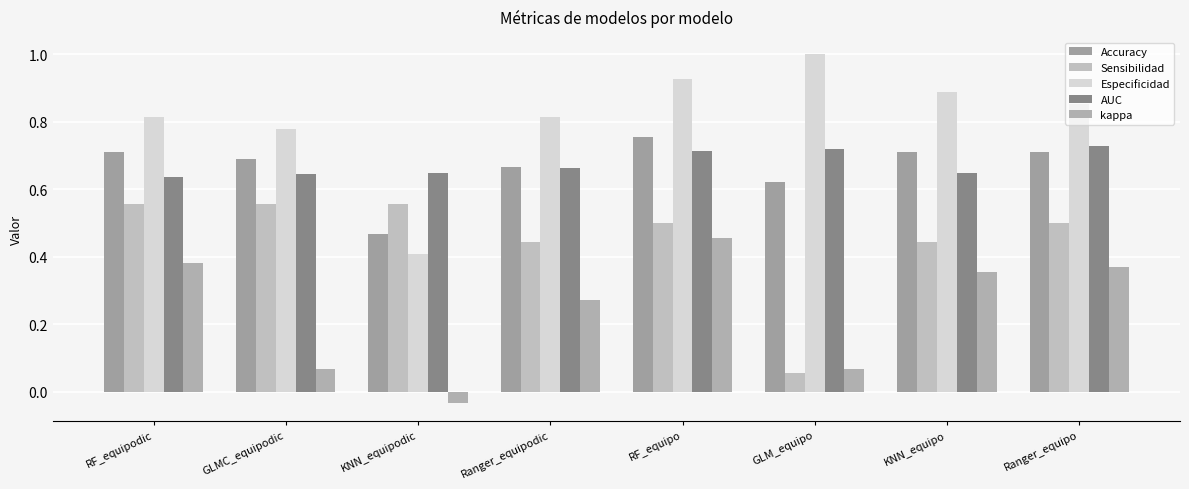

How many negative values does the kappa series have?

1